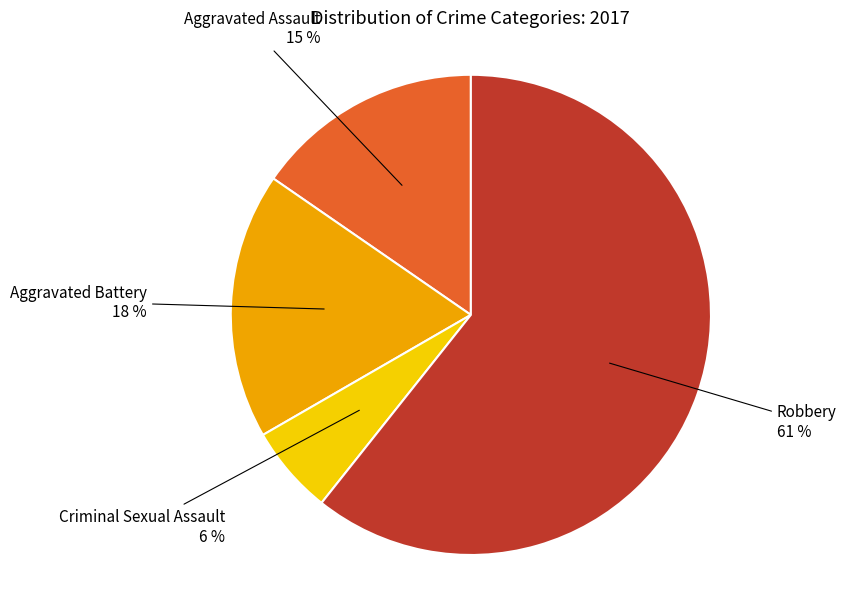

Is there any slice that represents more than half of the pie?

Yes